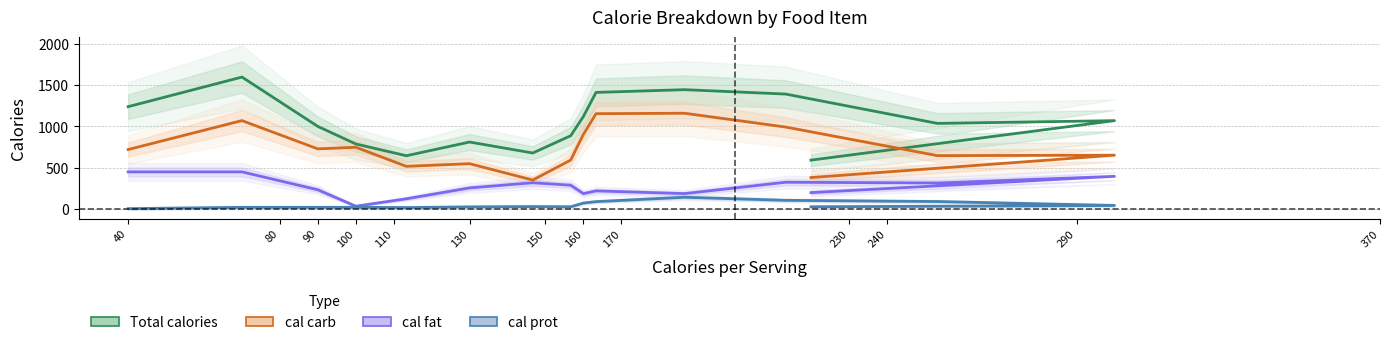

Rank the series by their average value, from highest to lowest.

Total calories, cal carb, cal fat, cal prot